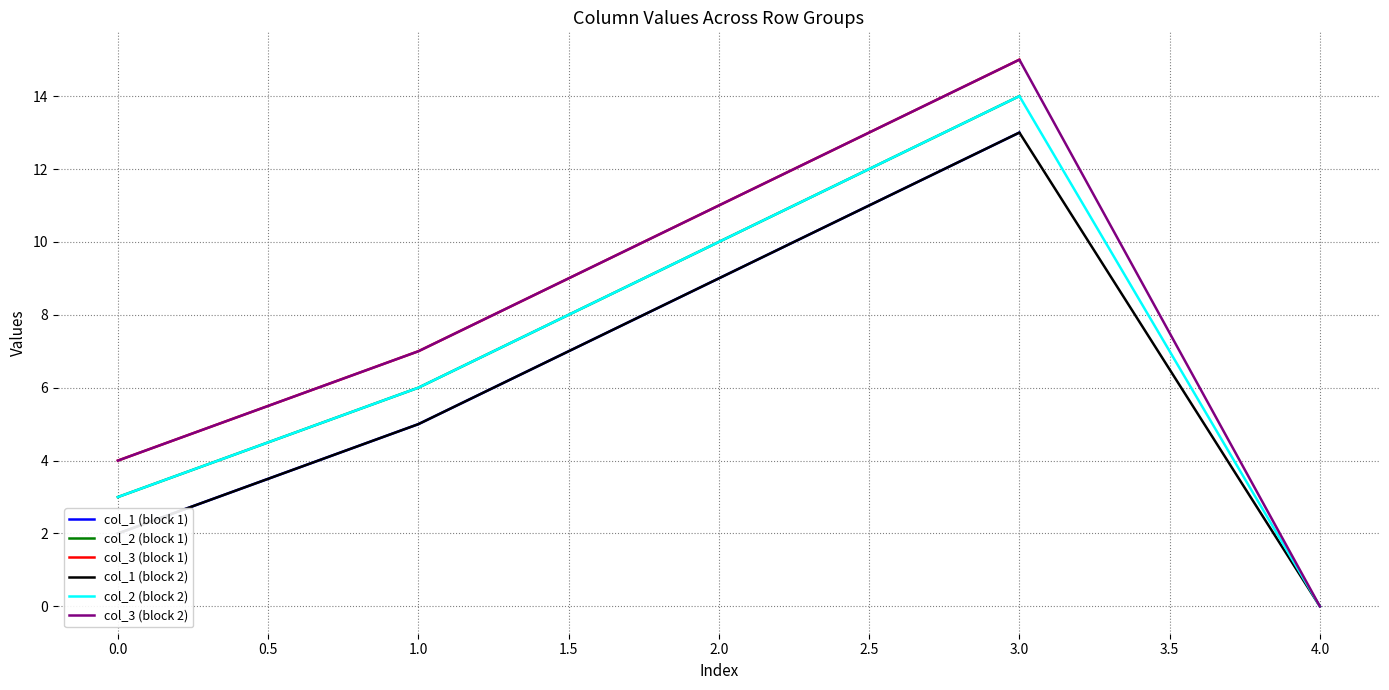

Does the chart display data point markers on the line(s)?

No